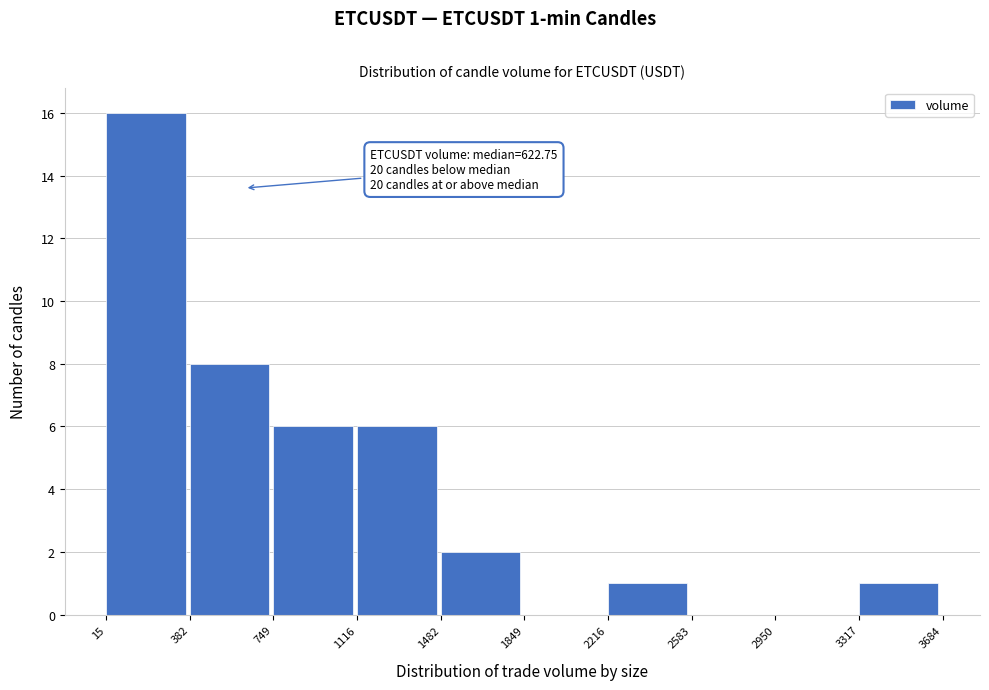

Over which range of the x-axis is the bar tallest?

15 to 382